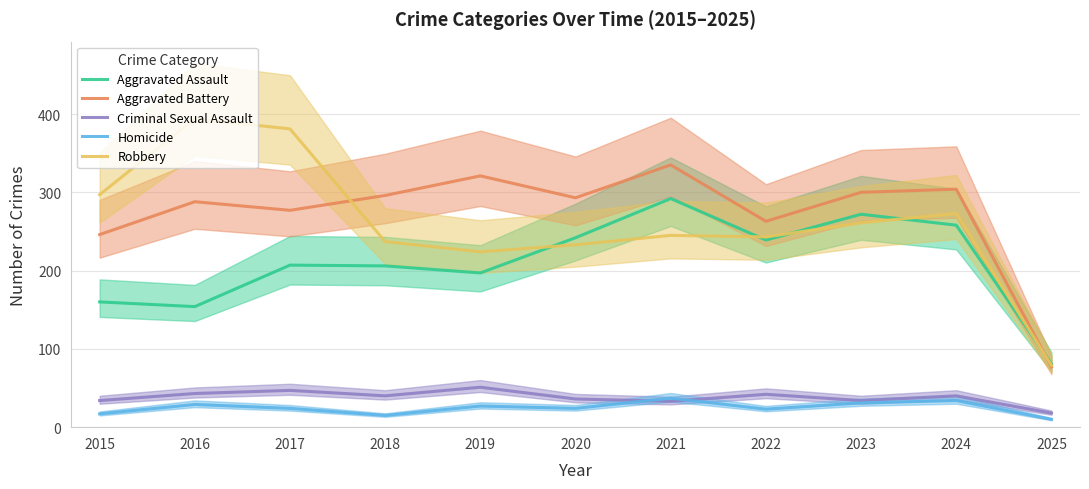

Which series has the largest total across all categories?

Aggravated Battery